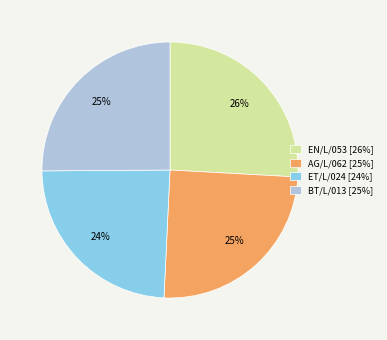

Which slice is the largest?

EN/L/053